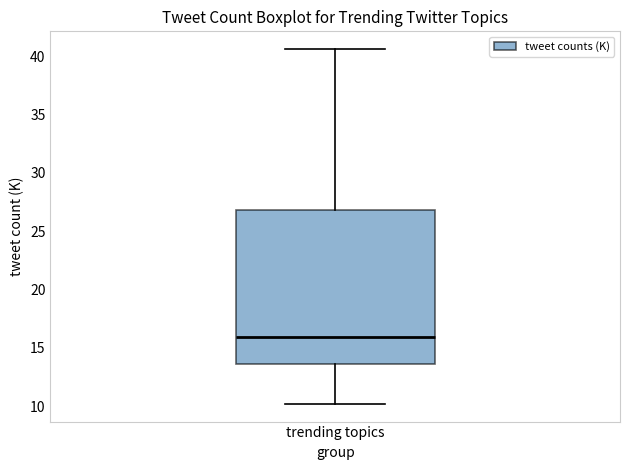

Transcribe this box plot: give where the median line is, the range the box spans, and where the two whiskers end, as read against the y-axis. The values are not printed on the chart, so give them approximately, as read against the axis.

median 16.0, box 13.5 to 27.0, whiskers 10.0 to 40.5